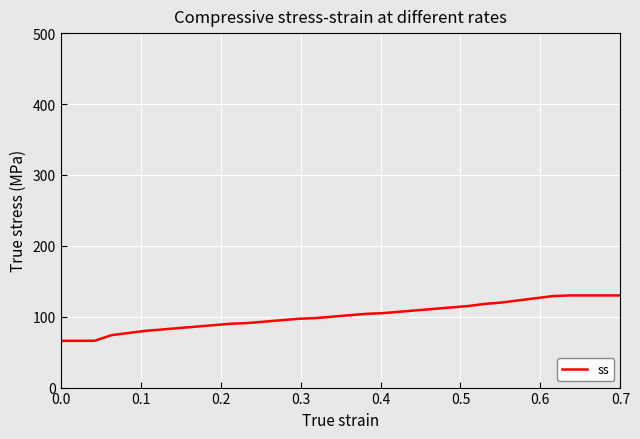

What is the greatest value displayed?

130